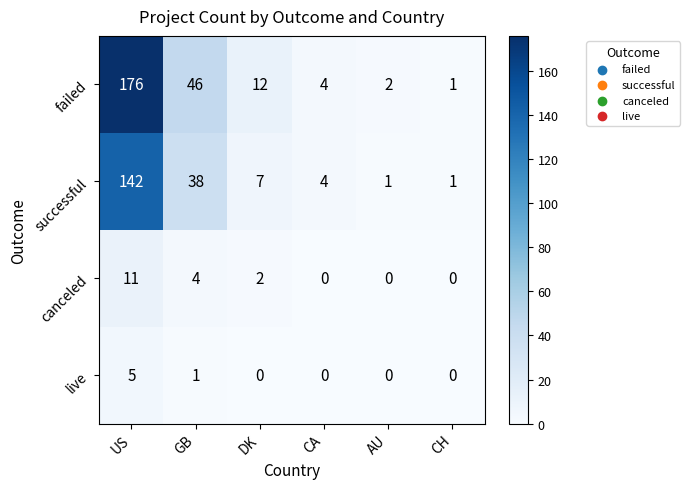

What is the difference between the maximum and minimum values in the failed series?

175